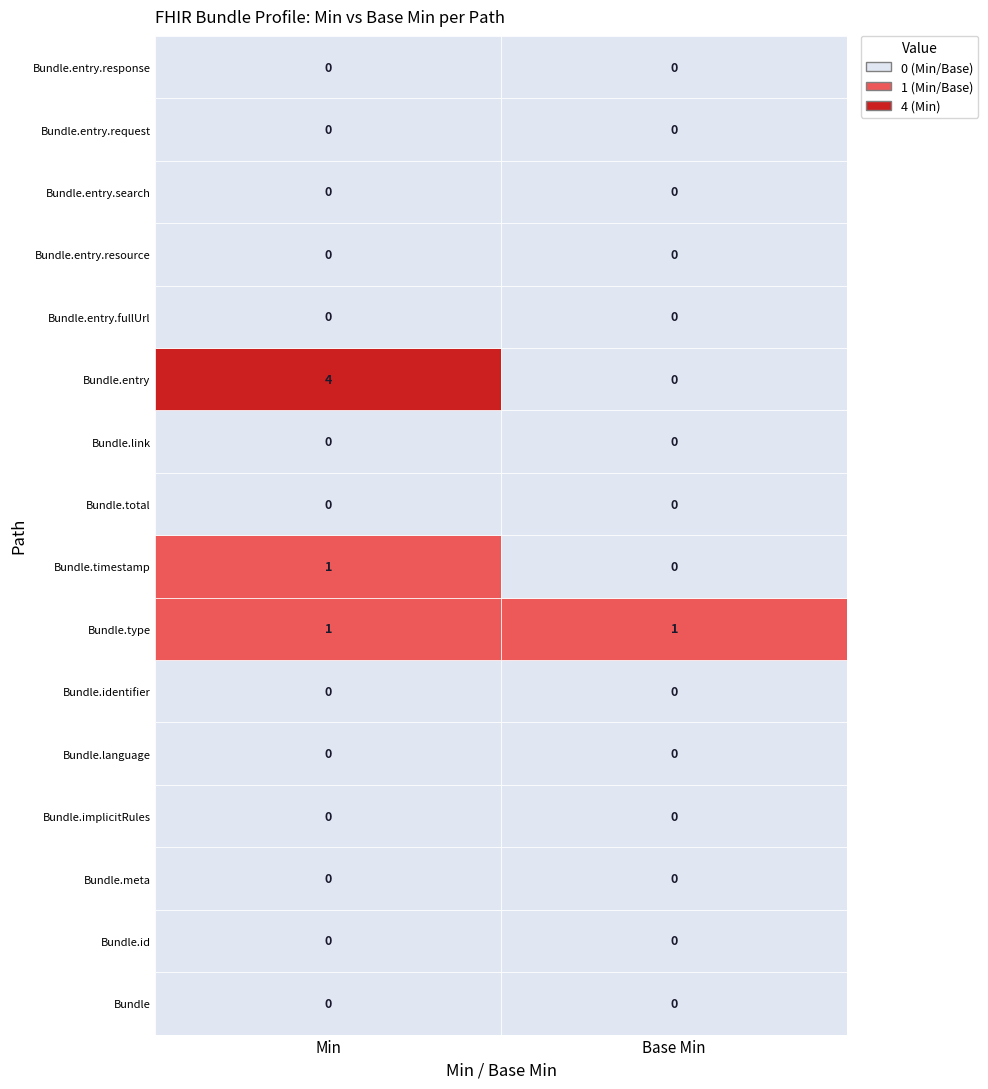

What is the total value across all series at 1?

1